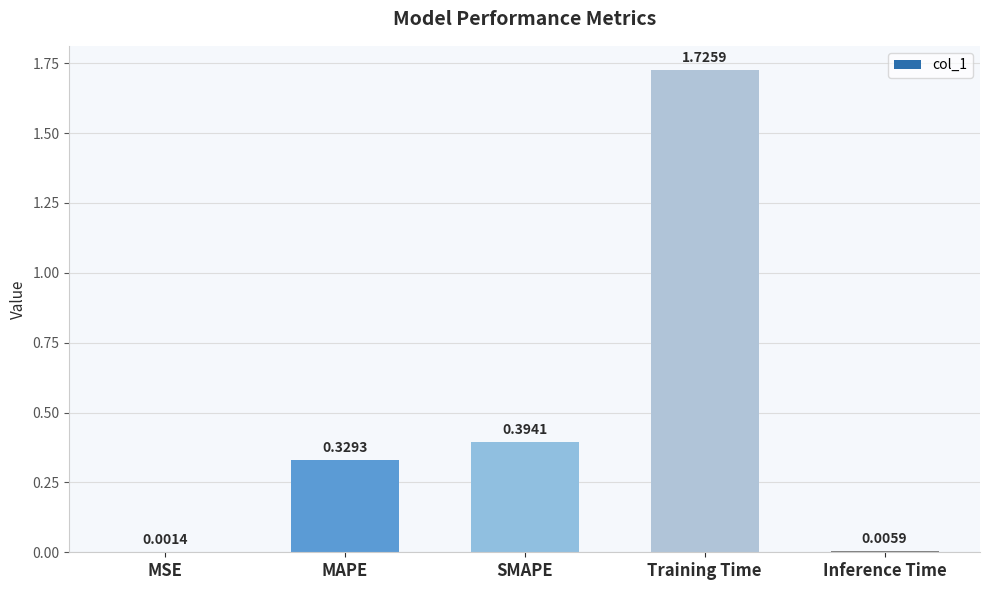

Which label corresponds to the largest value in the chart?

Training Time